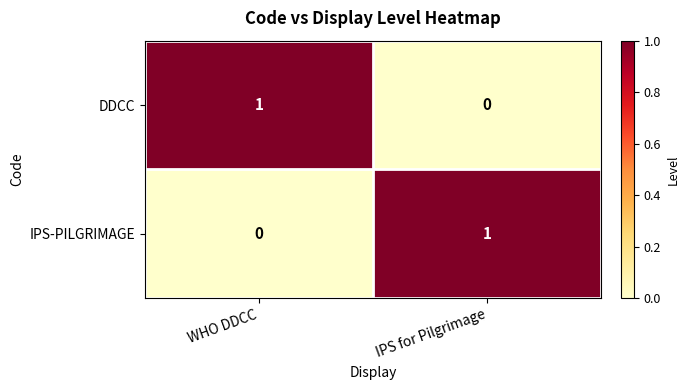

How many values in the DDCC series are below 1?

1